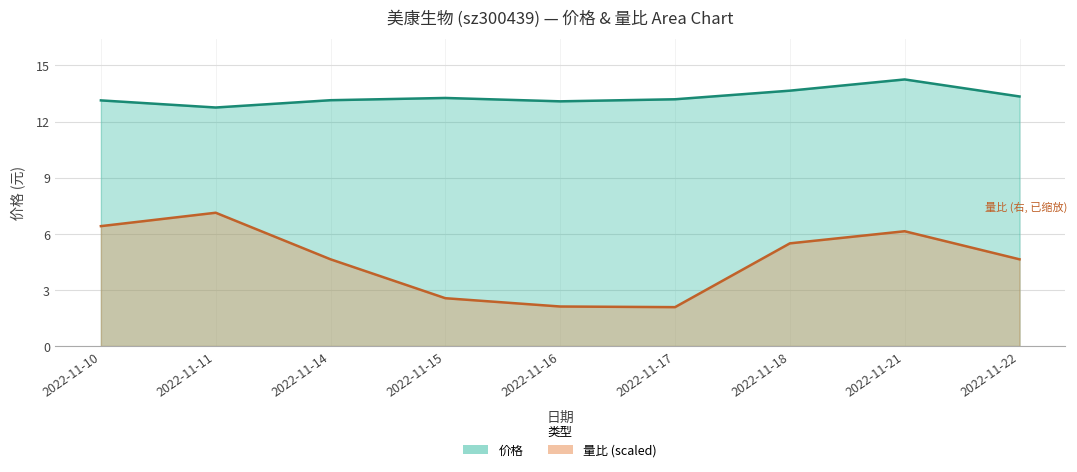

True or false: 量比 and 价格 cross at least once.

False